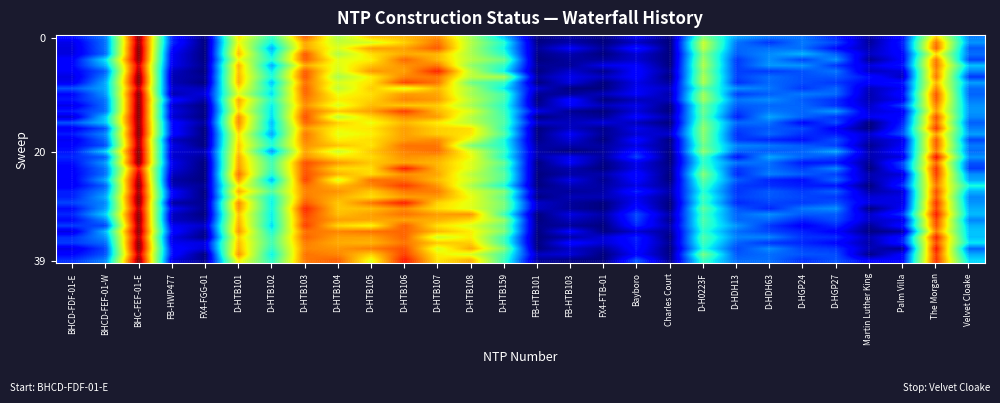

Count the number of categories in the chart.

28